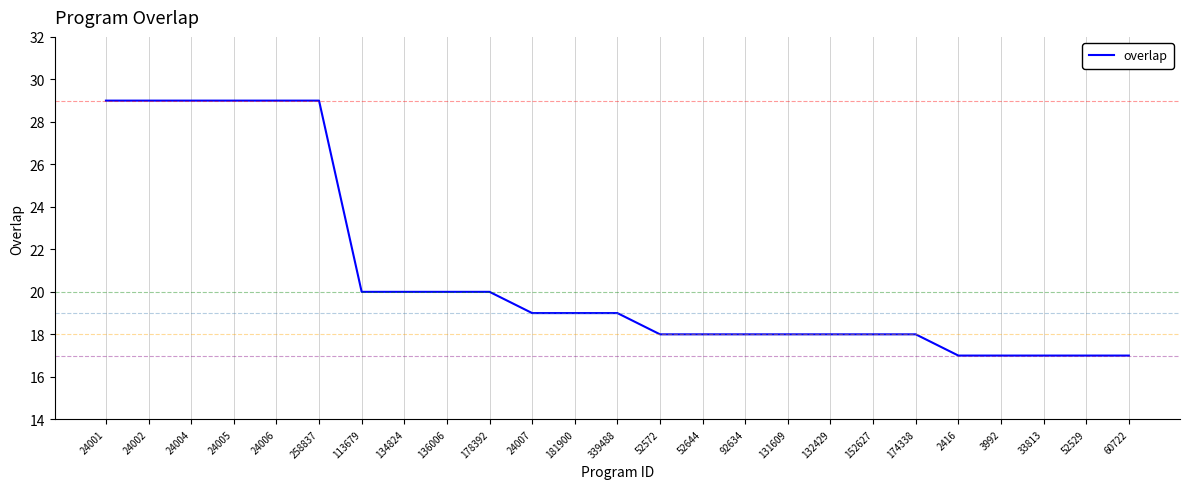

The chart shows a value of 29 at 24004. True or false?

True